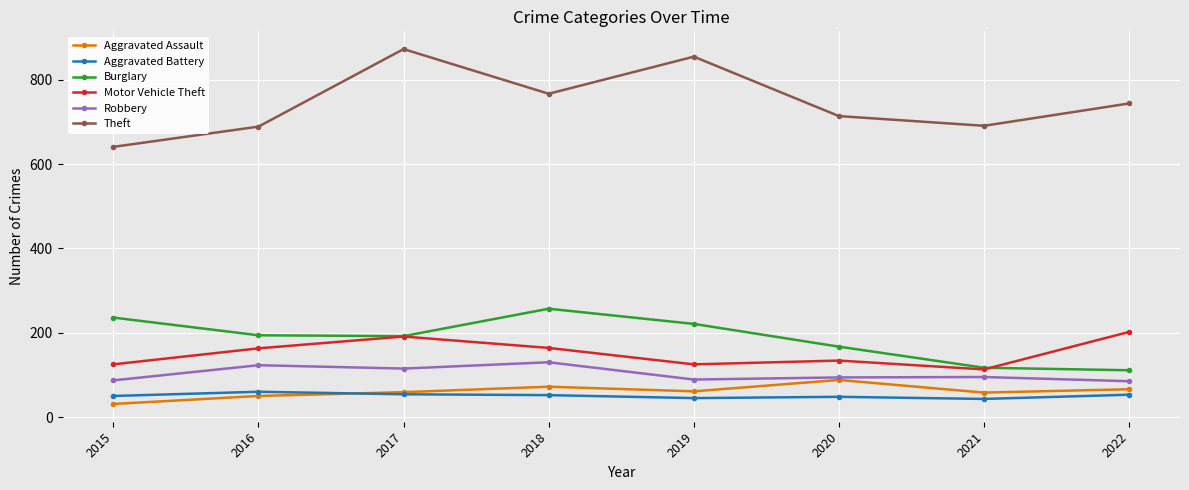

True or false: Theft and Robbery intersect in this chart.

False